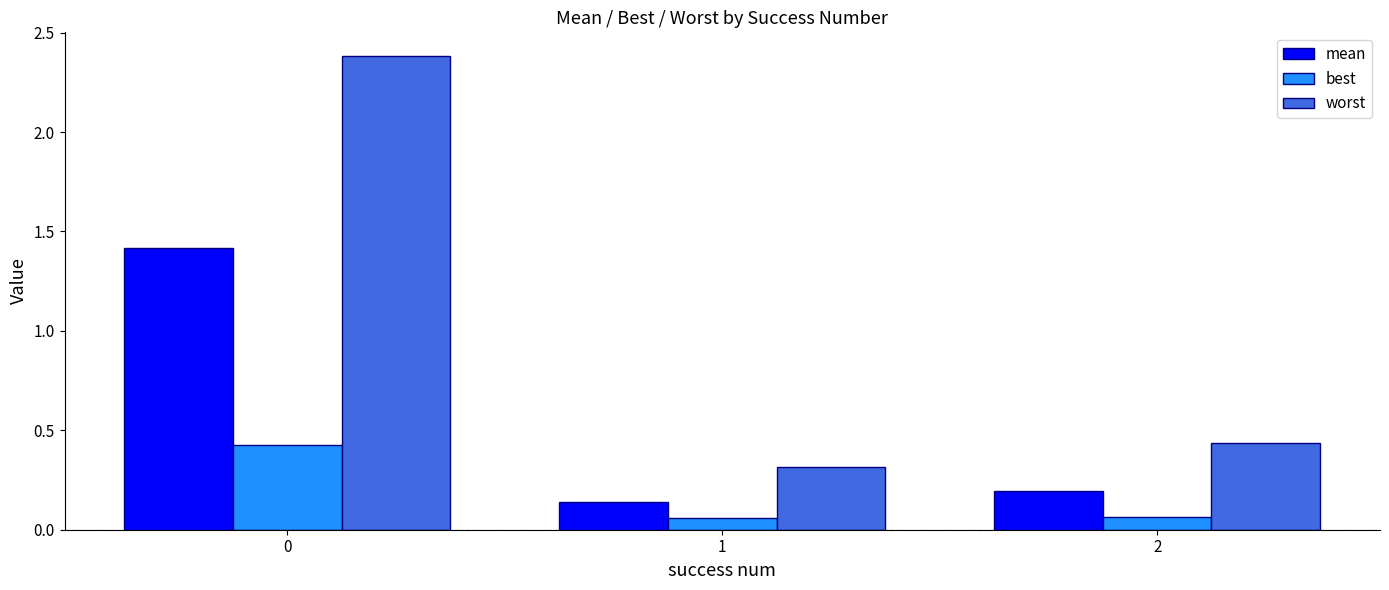

What is the approximate value of mean at 0?

1.4